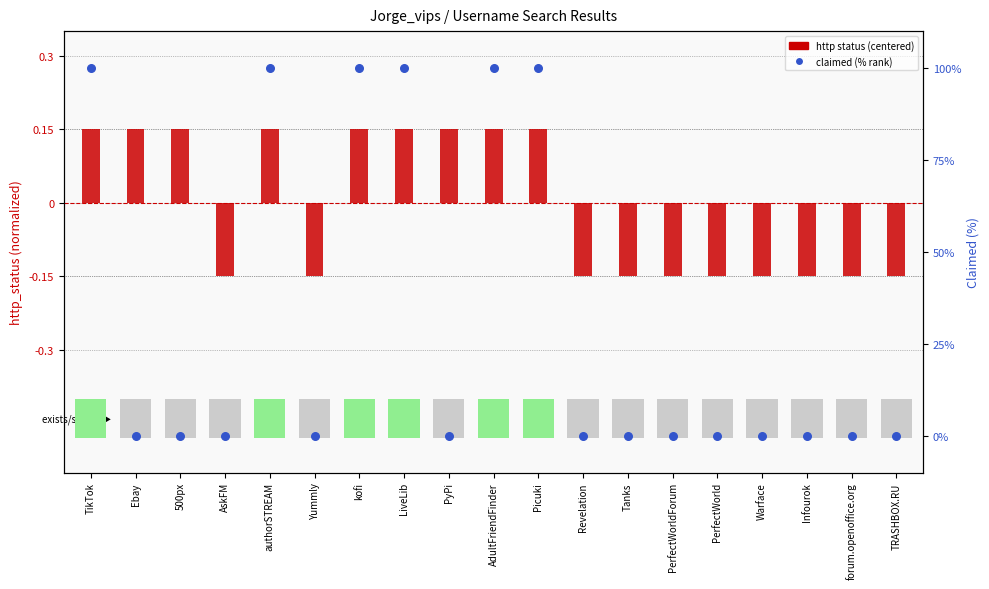

What is the total value across all series at forum.openoffice.org?

-0.1